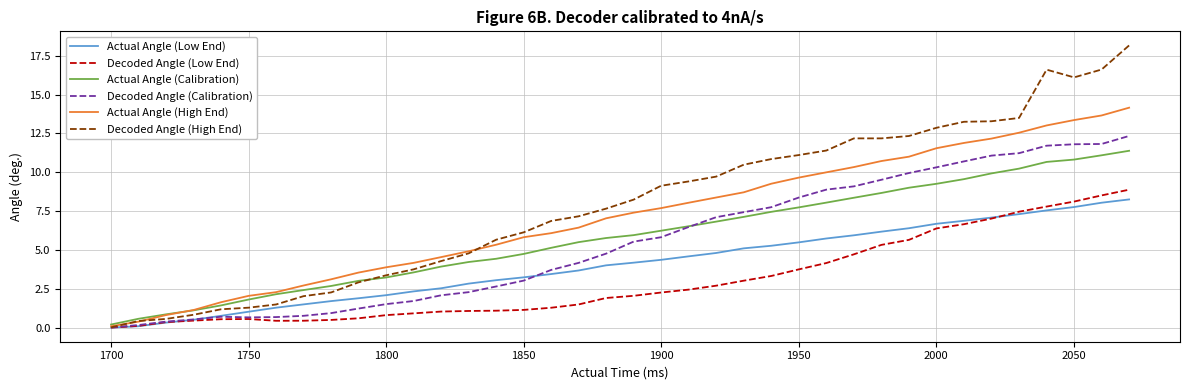

What is the maximum value for Actual Angle (High End)?

14.2